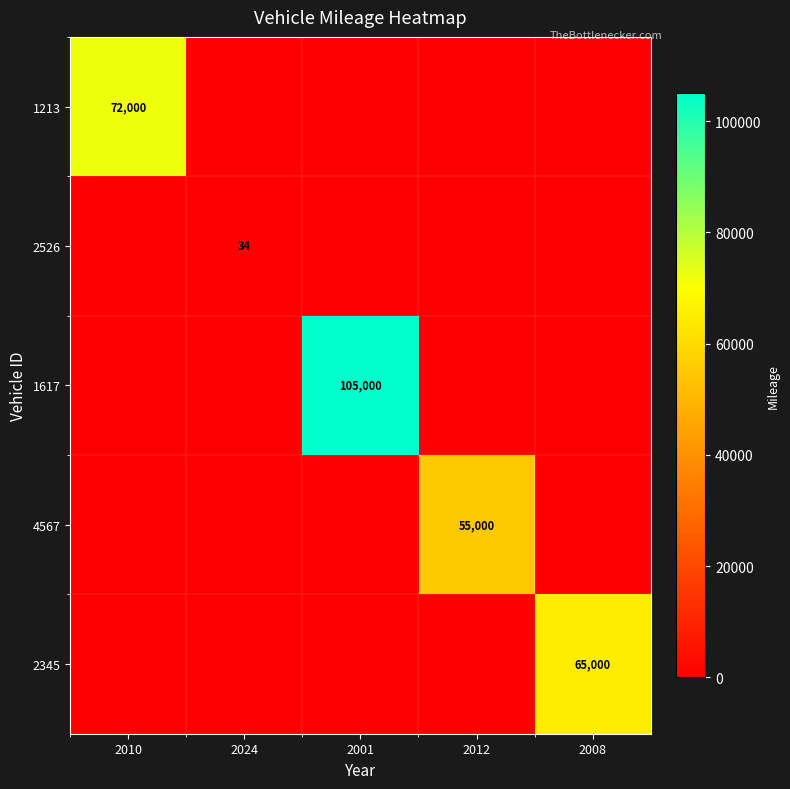

The 1213 series shows 38712 at 2010. True or false?

False